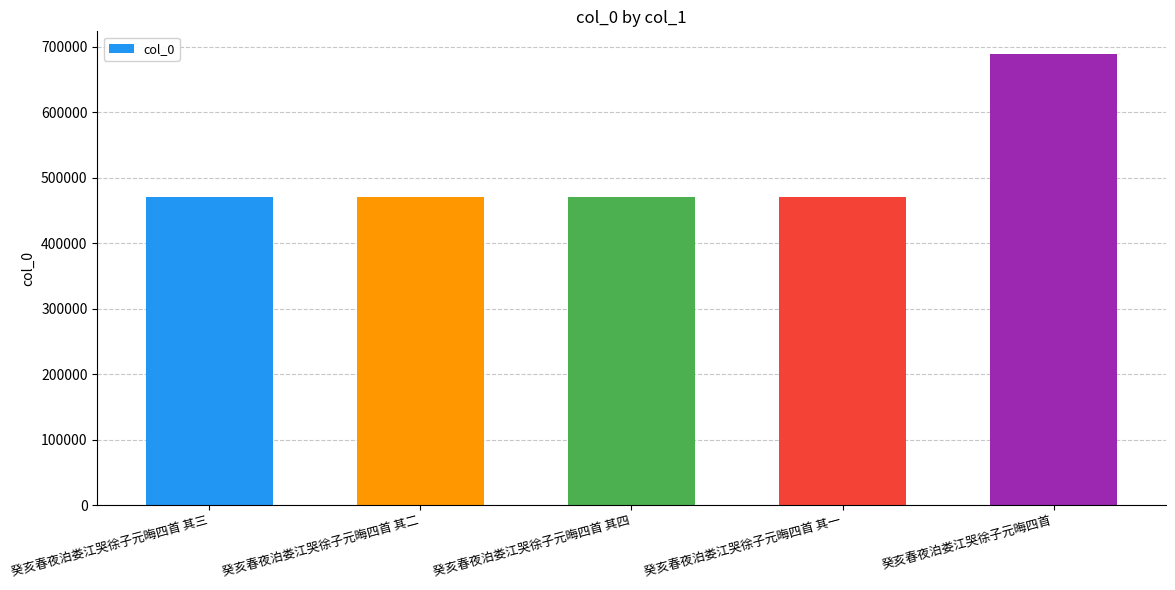

The chart shows a value of 470798 at 癸亥春夜泊娄江哭徐子元晦四首 其三. True or false?

True